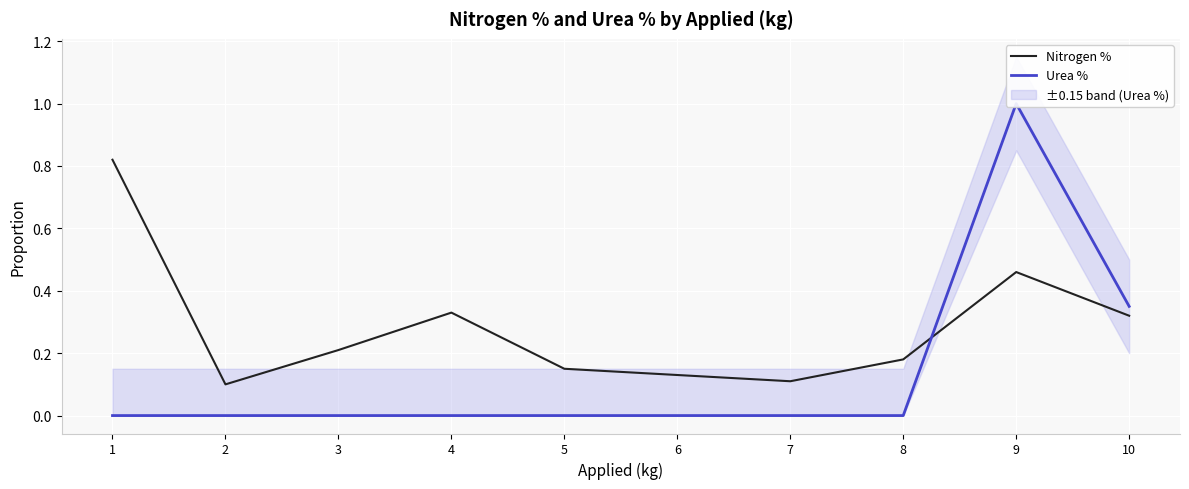

What is the difference between the second highest and minimum values in the Urea % series?

0.3